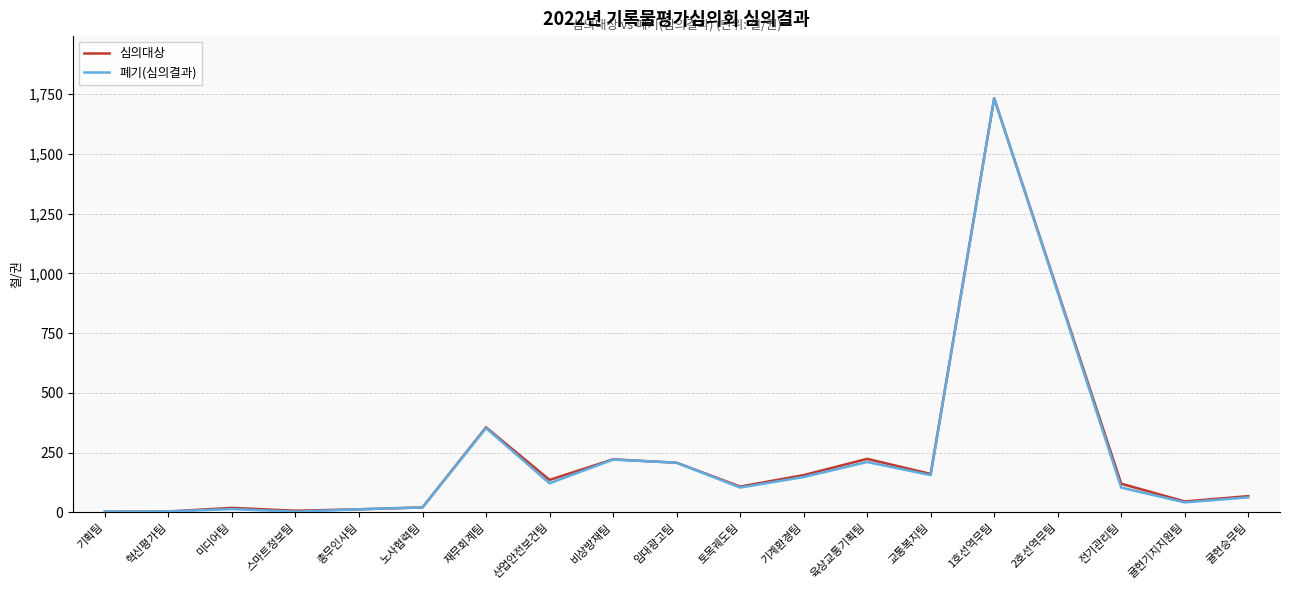

How many interior local peaks does the 심의대상 series have?

5